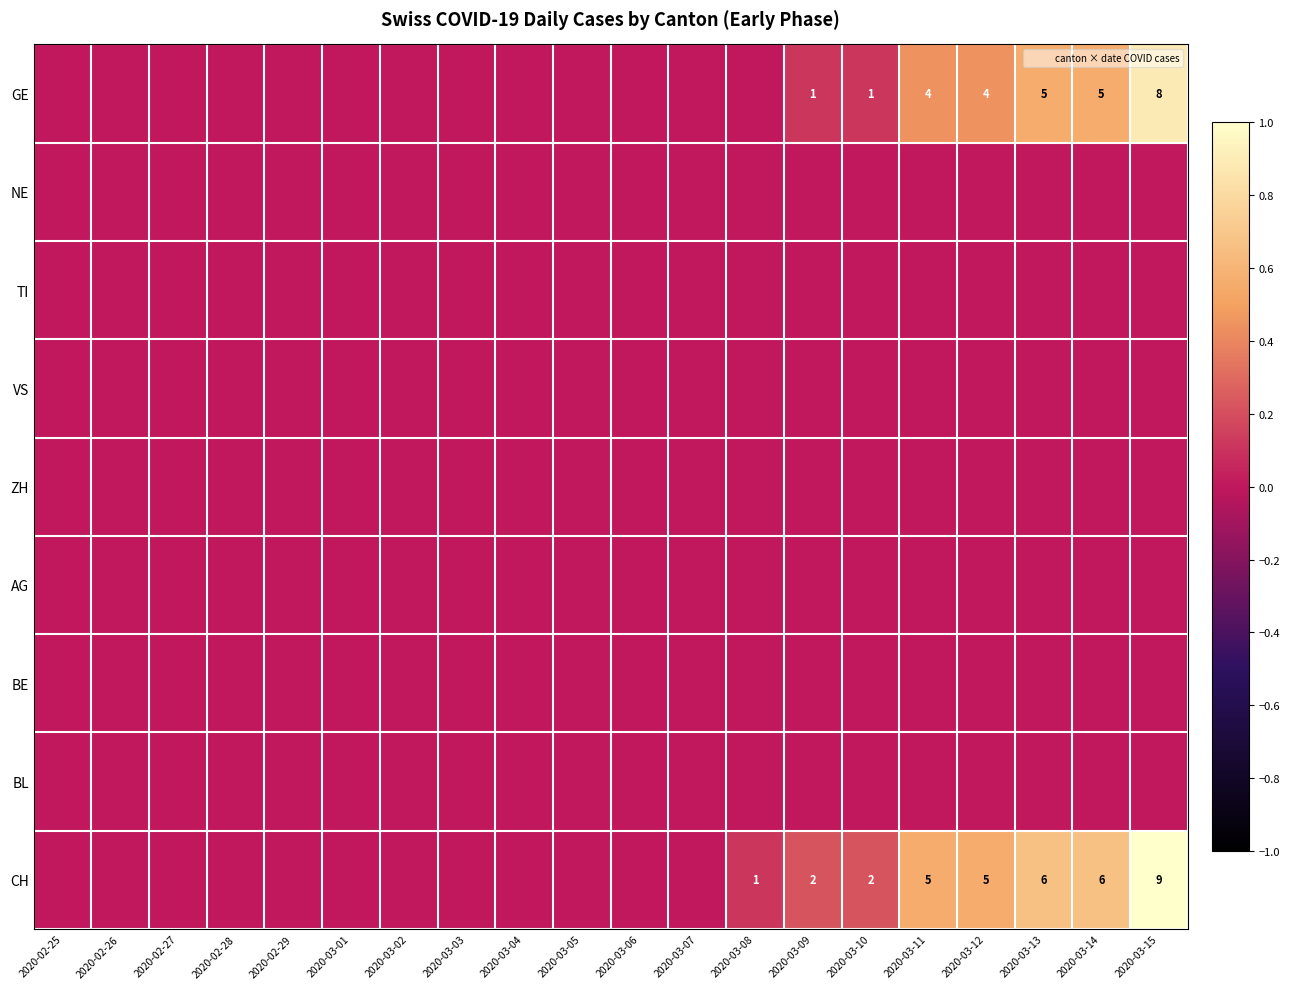

Rank the series by their maximum value, from highest to lowest.

CH, GE, NE, TI, VS, ZH, AG, BE, BL